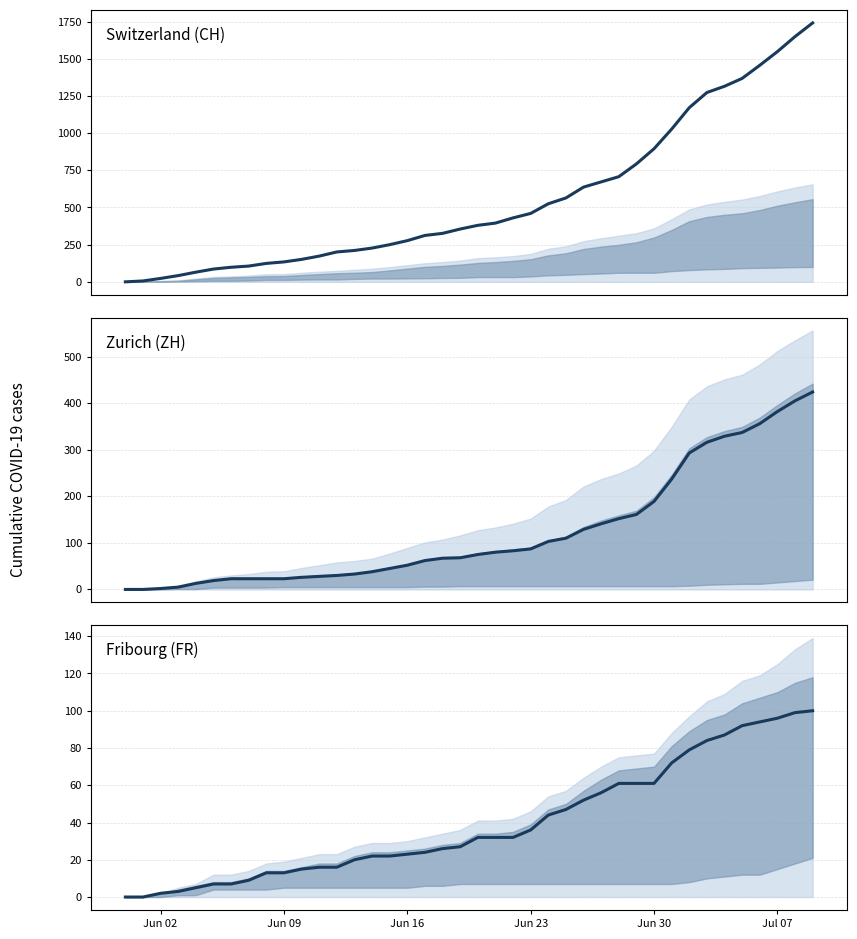

The value of Switzerland (CH) at 38 is 2690. True or false?

False